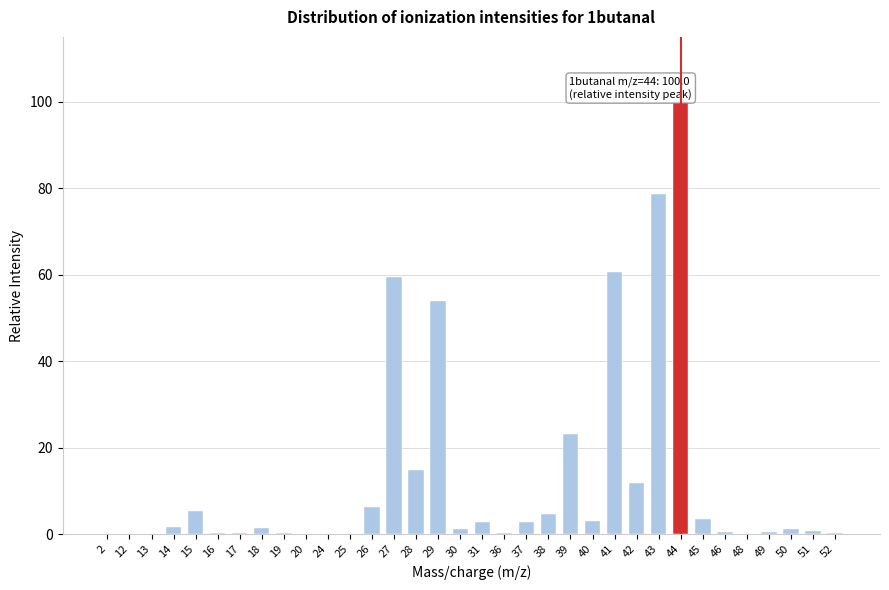

Which has a higher value, 44 or 43?

44